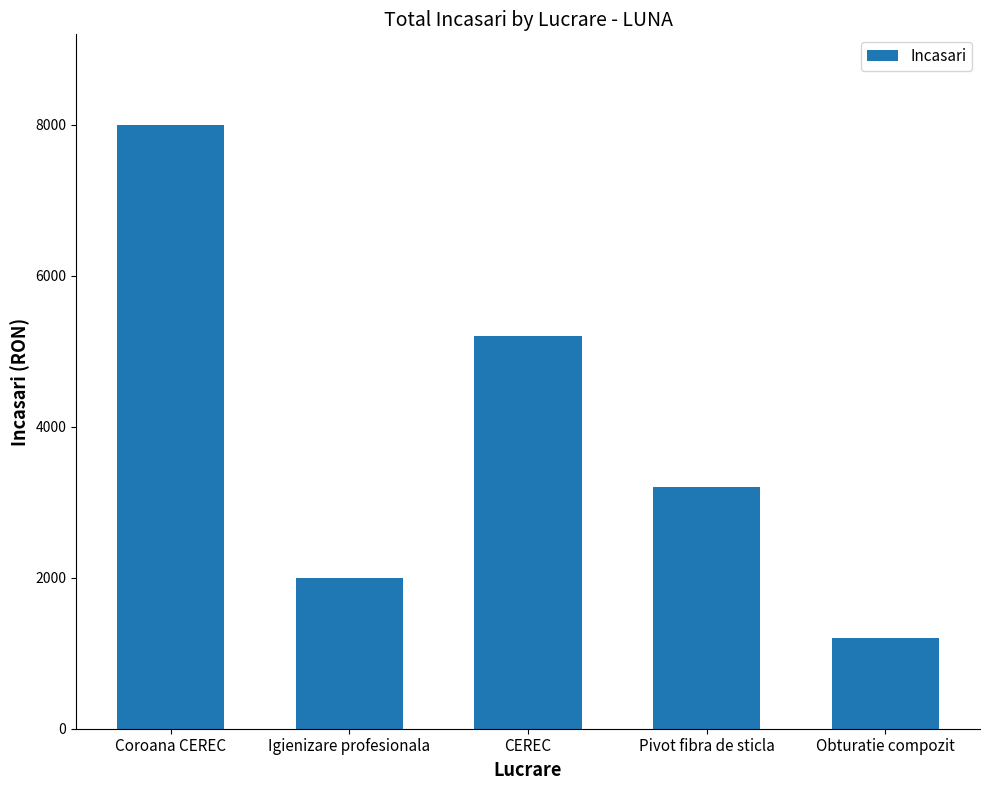

Are the bars grouped side by side (vs. stacked)?

No